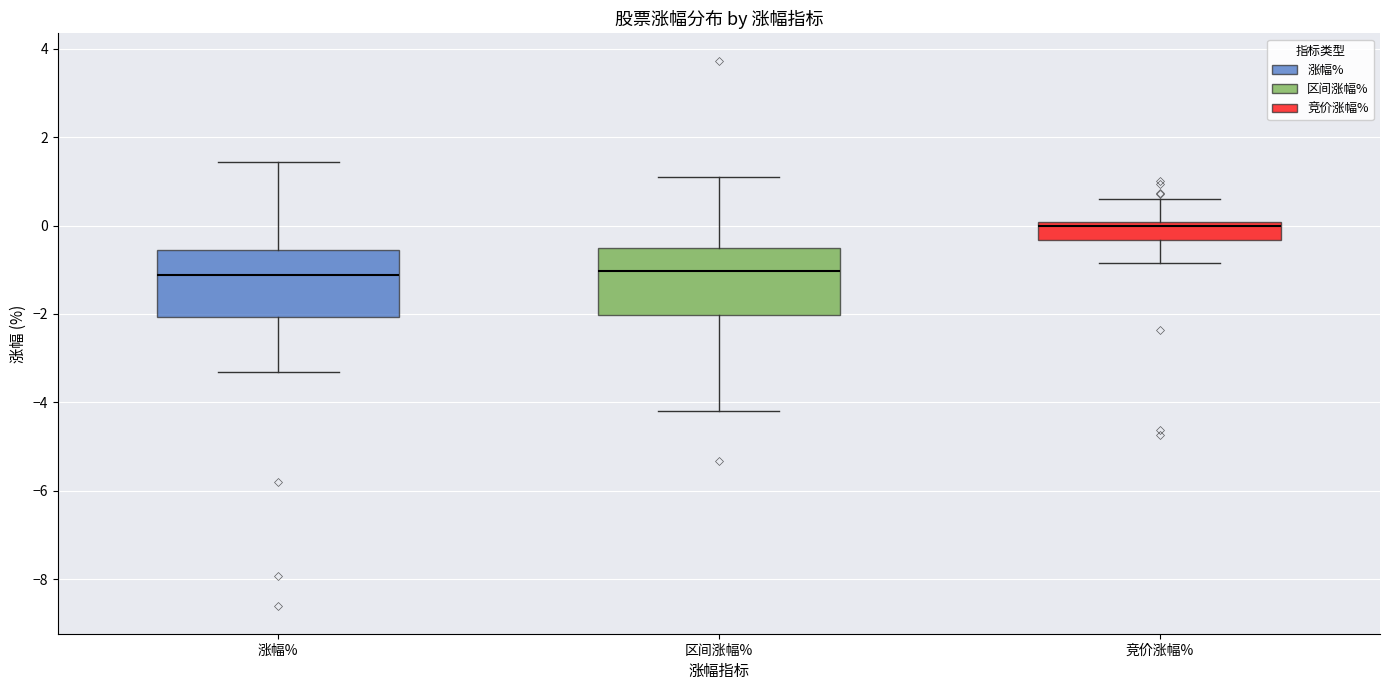

Reading left to right, transcribe this box plot: for each box, give where its median line is, the range the box spans, and where its two whiskers end, as read against the y-axis. The values are not printed on the chart, so give them approximately, as read against the axis.

涨幅%: median -1.2, box -2.0 to -0.6, whiskers -3.4 to 1.4
区间涨幅%: median -1.0, box -2.0 to -0.6, whiskers -4.2 to 1.0
竞价涨幅%: median 0.0 (just below the box's upper edge), box -0.4 to 0.0, whiskers -0.8 to 0.6